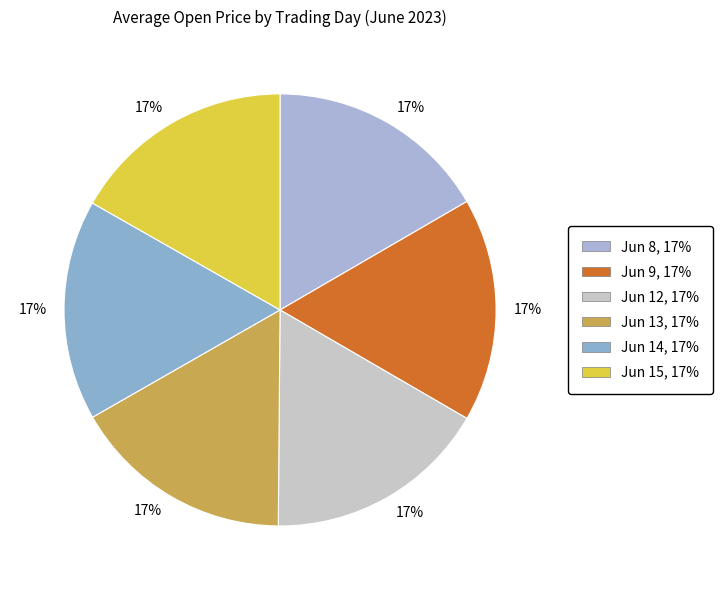

How many slices are in this pie chart?

6